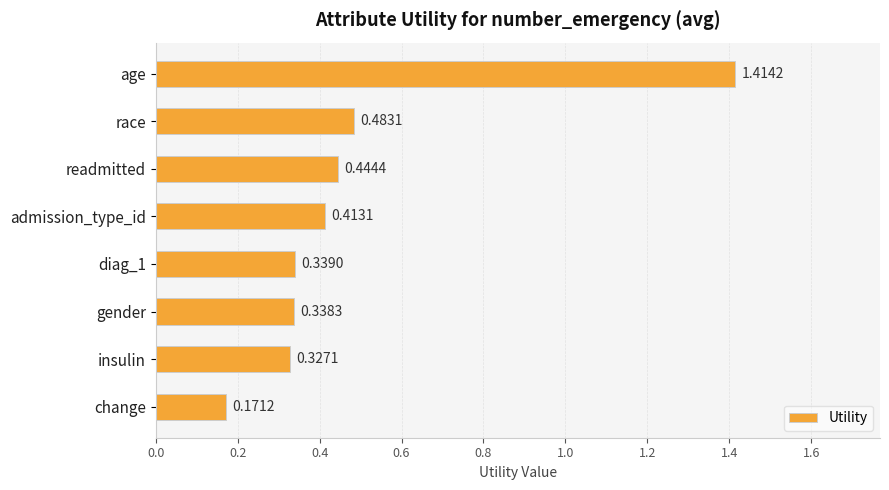

Rank the categories by value from highest to lowest.

age, race, readmitted, admission_type_id, diag_1, gender, insulin, change